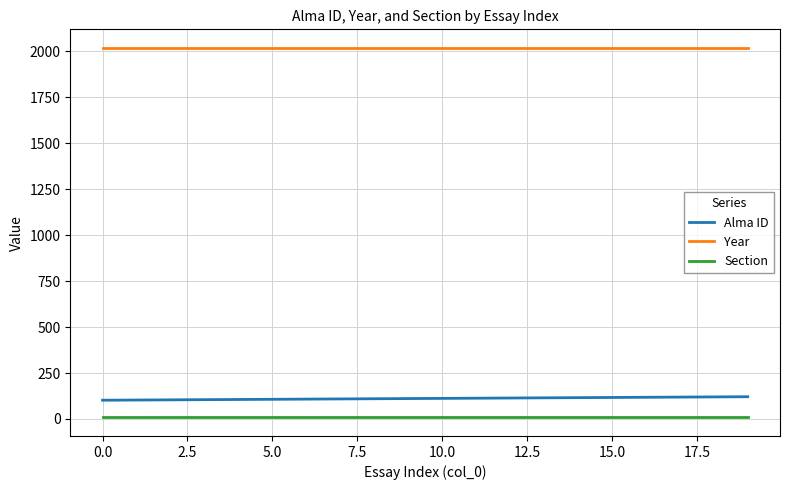

Which series has the largest total across all categories?

Year